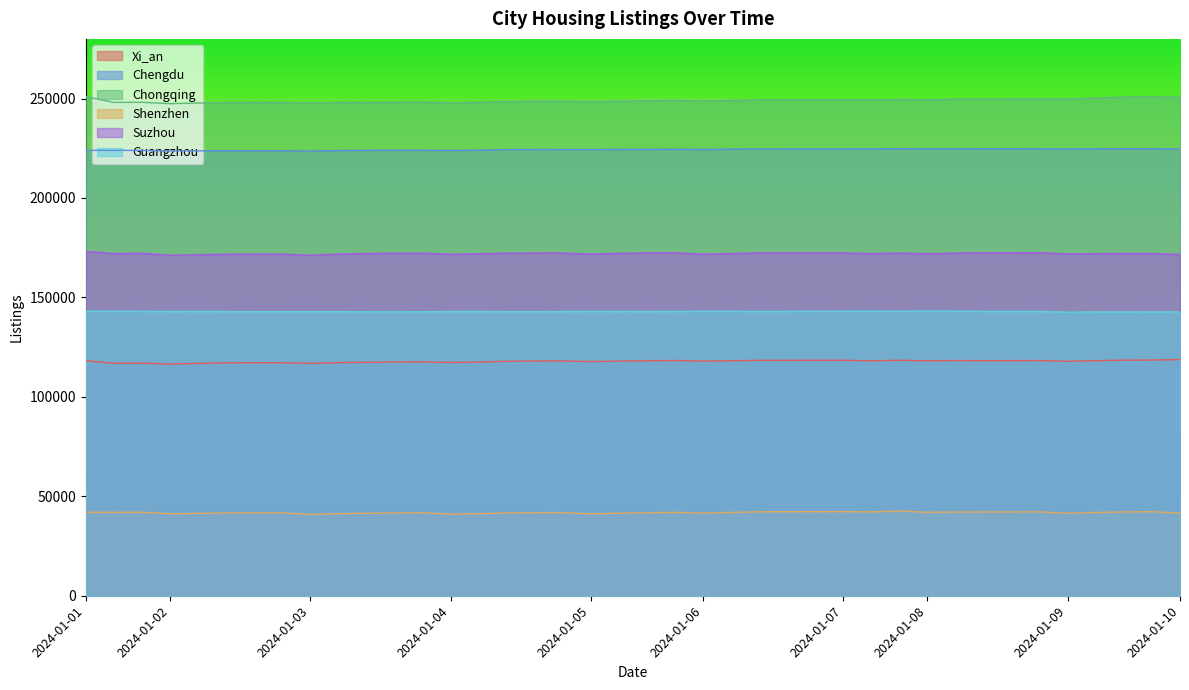

List the series in order of their peak value, lowest first.

Shenzhen, Xi_an, Guangzhou, Suzhou, Chengdu, Chongqing